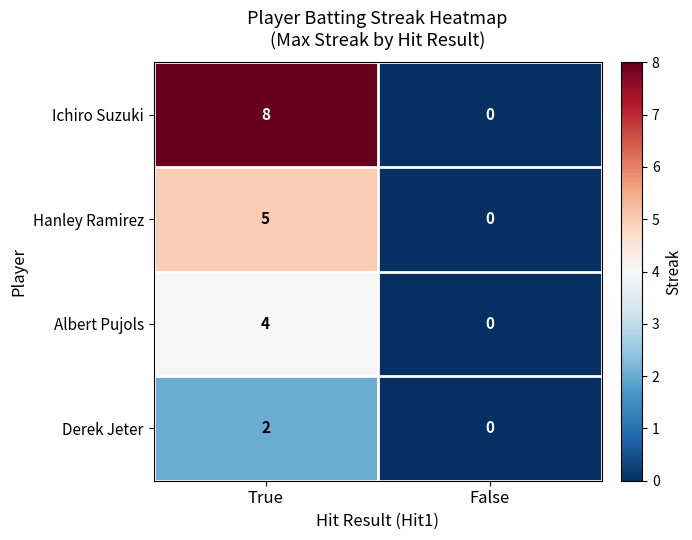

Reading left to right, extract all data points from this chart.

Ichiro Suzuki: True=8	False=0
Hanley Ramirez: True=5	False=0
Albert Pujols: True=4	False=0
Derek Jeter: True=2	False=0